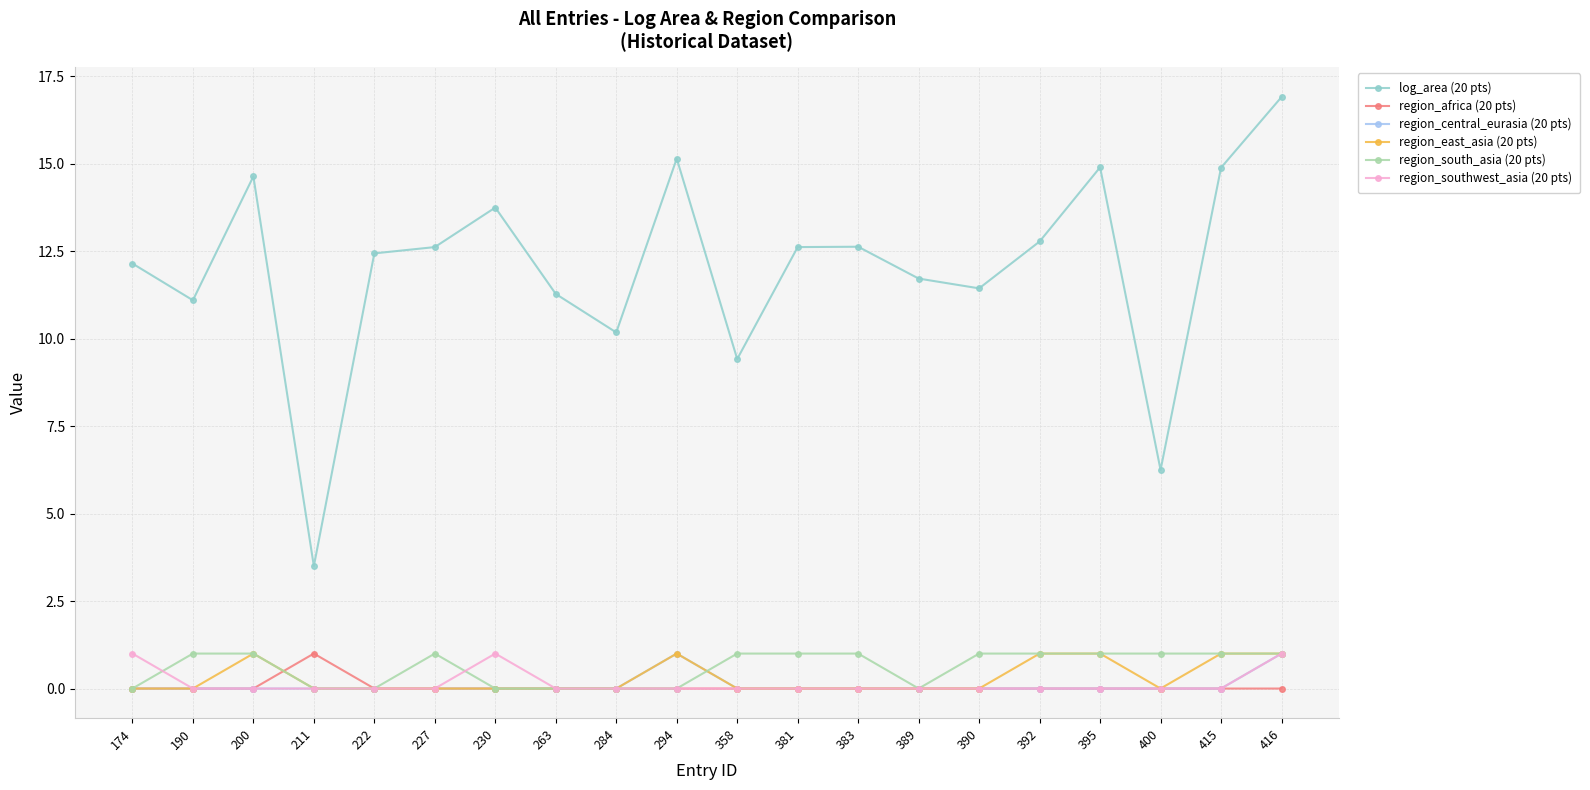

True or false: region_southwest_asia (20 pts) and log_area (20 pts) cross at least once.

False